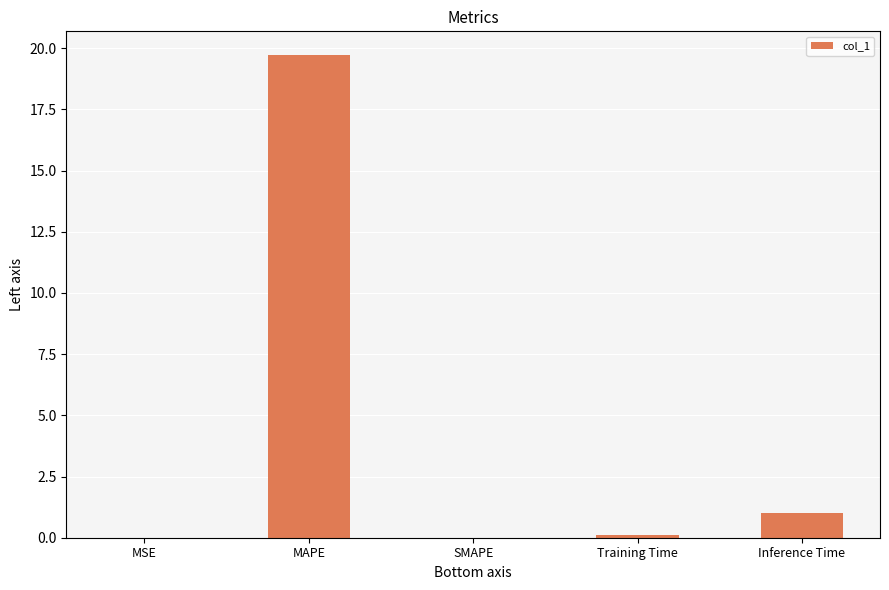

True or false: the data shows 33.9 at MAPE.

False